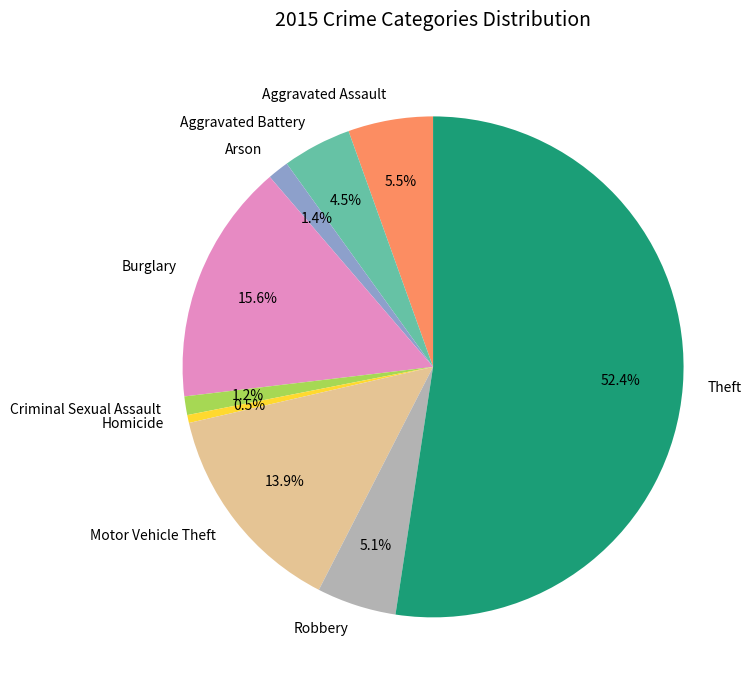

To the nearest percent, what is the difference between the largest and smallest slice percentages?

52%